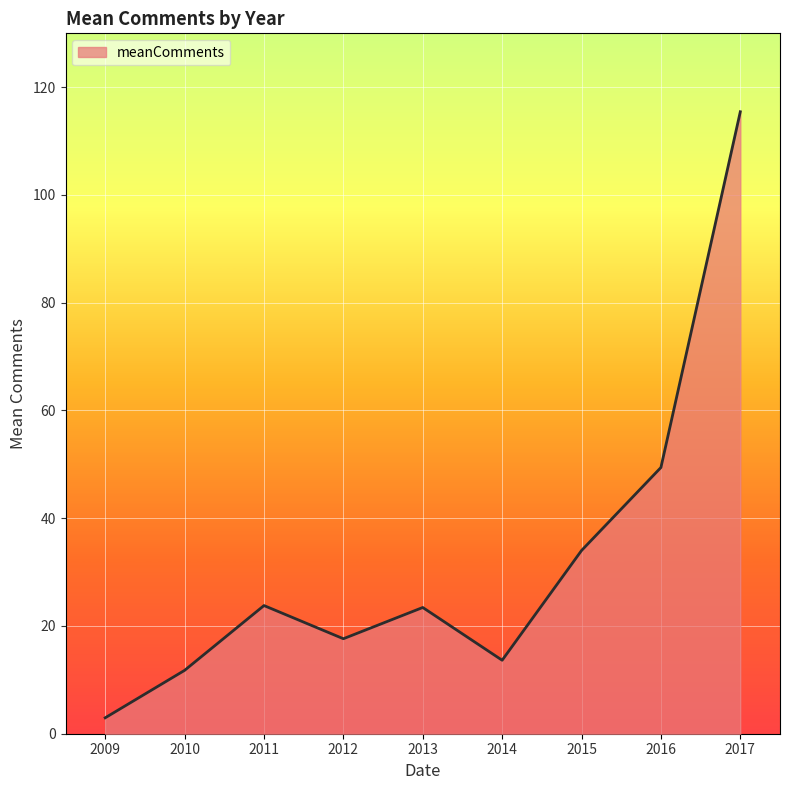

What is the difference between the maximum and second lowest values?

103.7